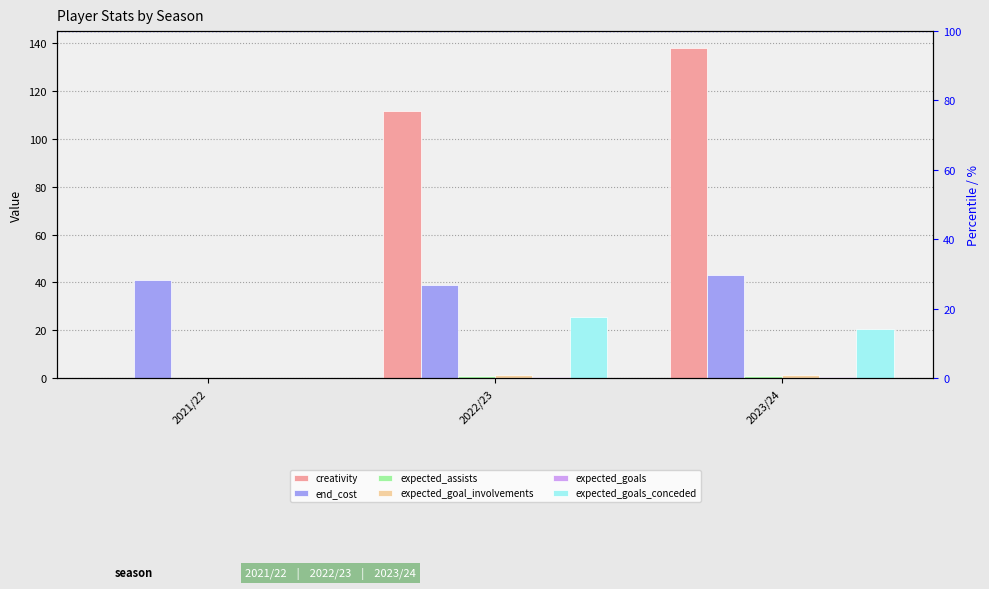

At which label is expected_assists closest to 0?

2021/22